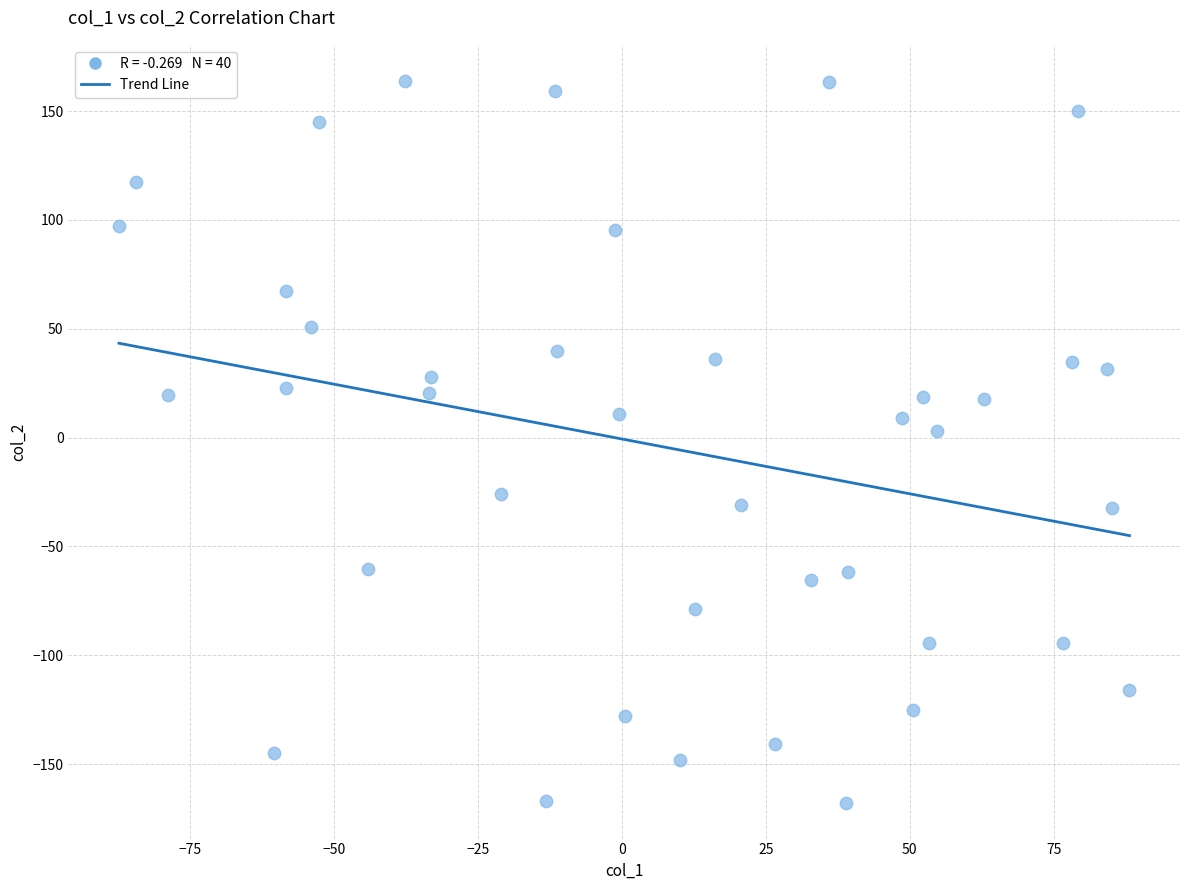

What is the range of Y values (max minus min)?

331.6